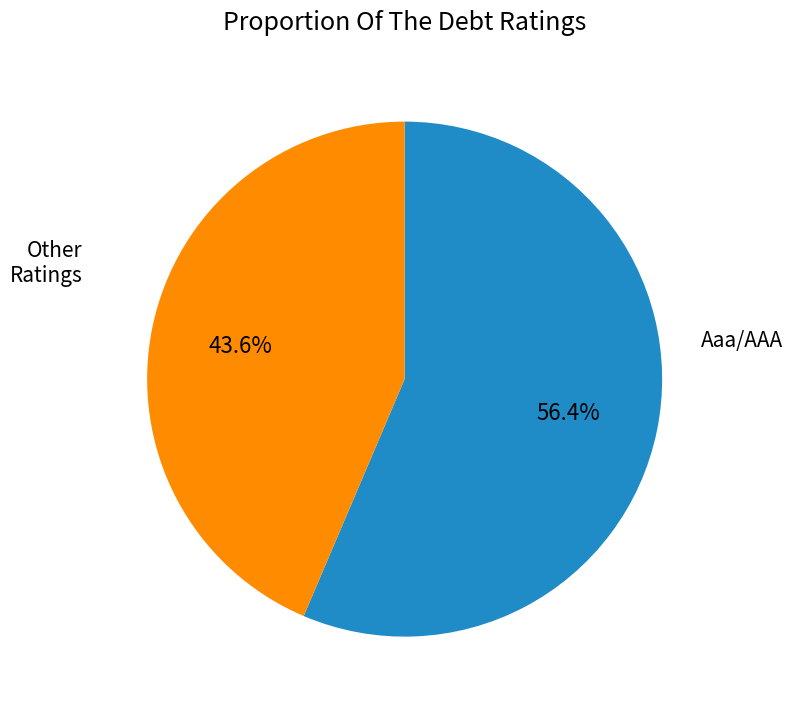

What is the total percentage of Aaa/AAA and Other Ratings?

100.0%